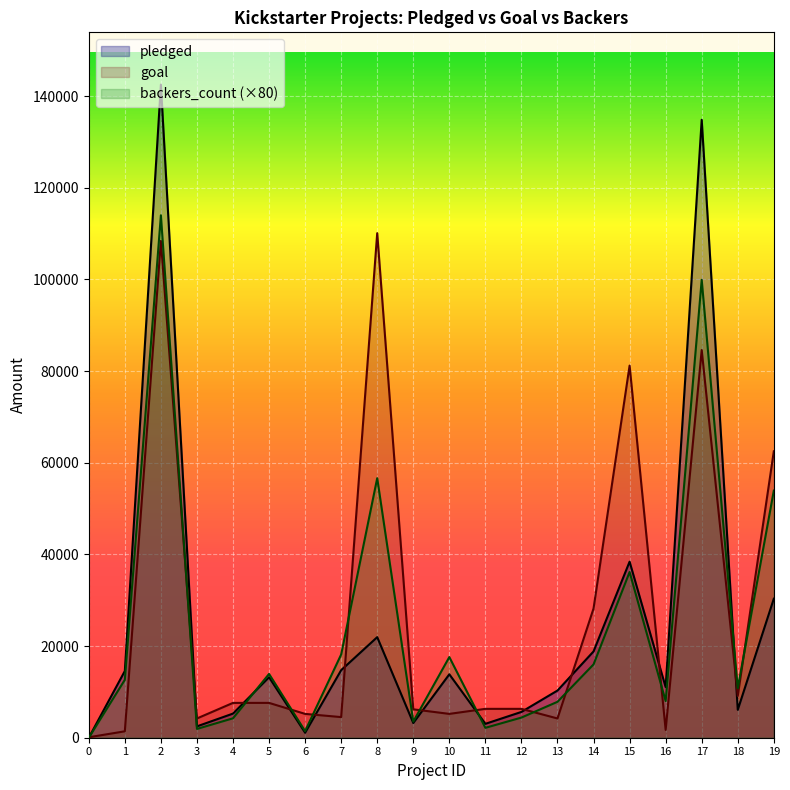

What is the greatest value displayed?

142523